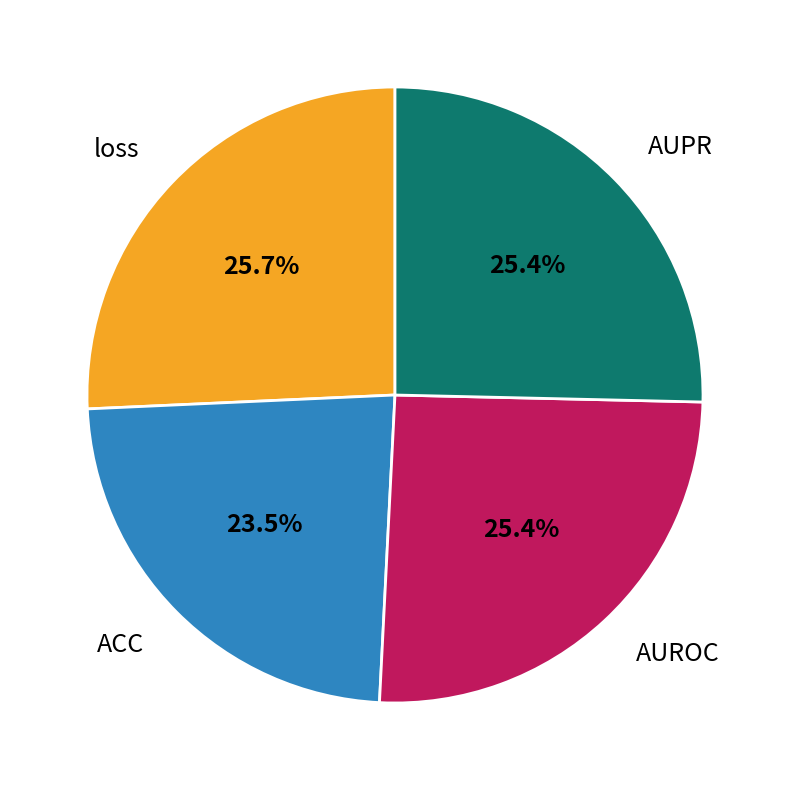

Is it true that ACC is 36% of the pie?

False